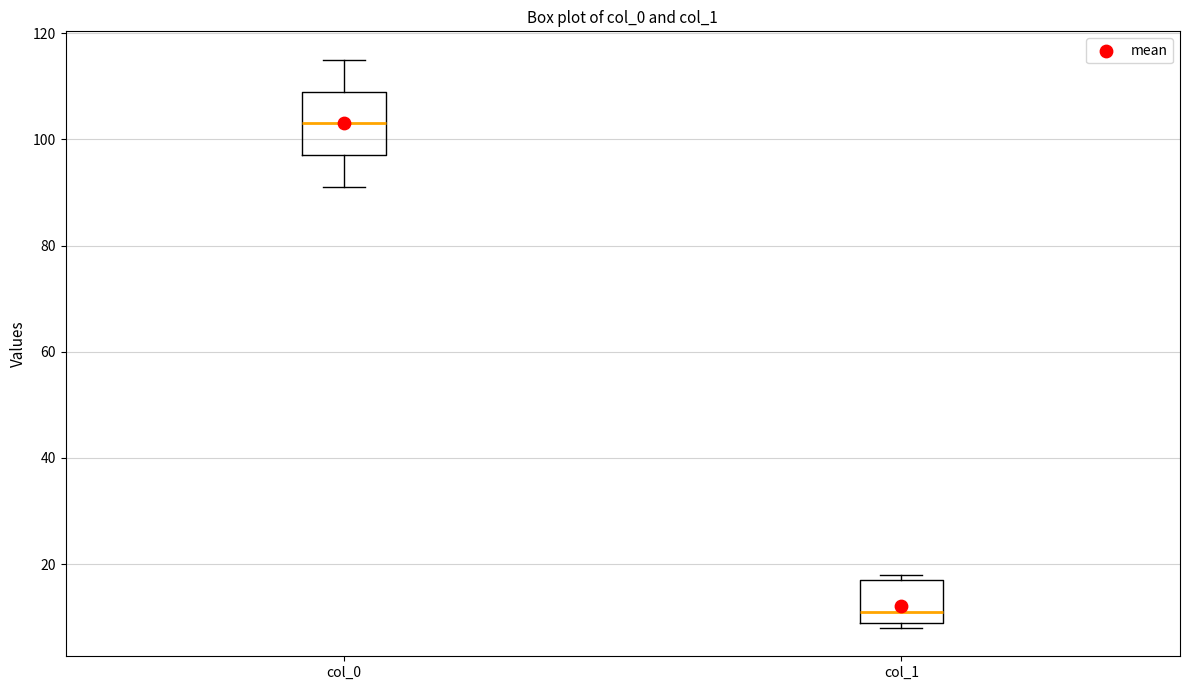

Which box has the highest median line?

col_0